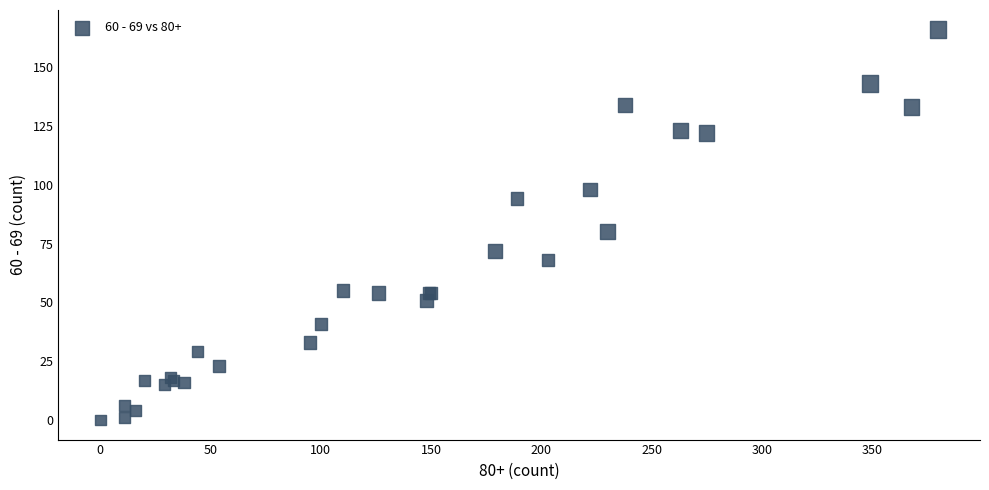

What Y value in the scatter plot is closest to 83?

80